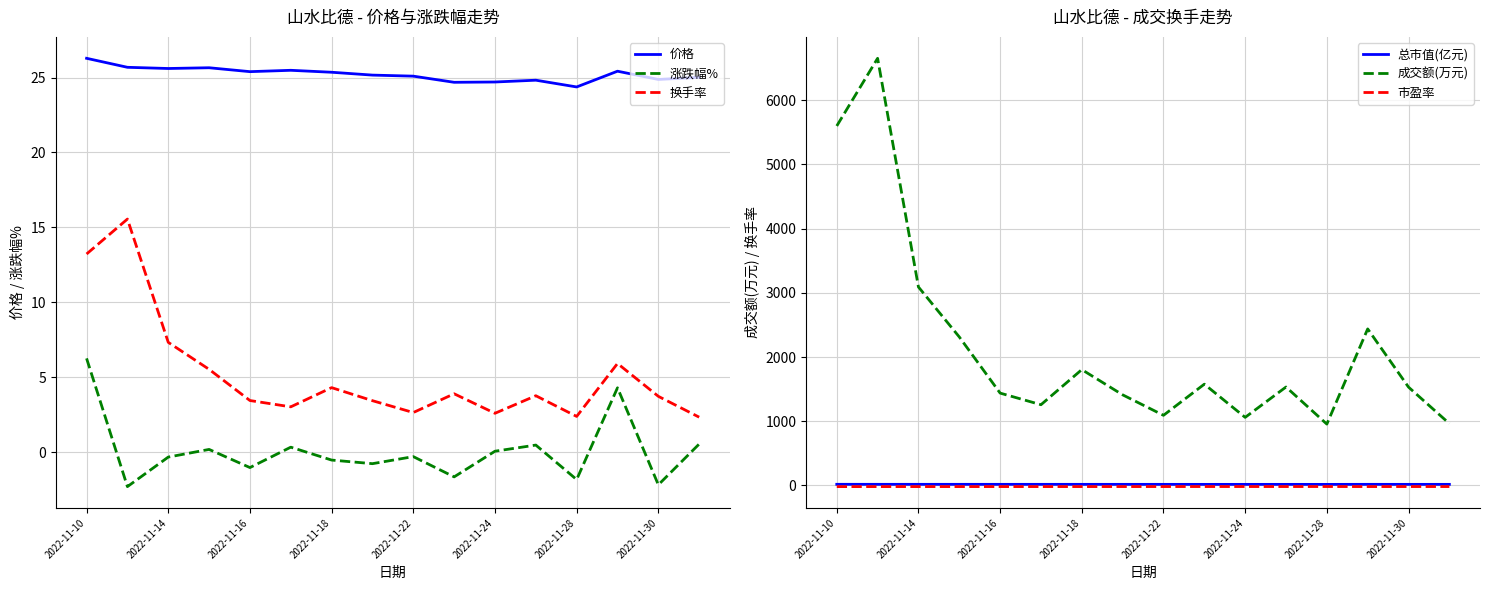

True or false: 涨跌幅% and 换手率 cross at least once.

False